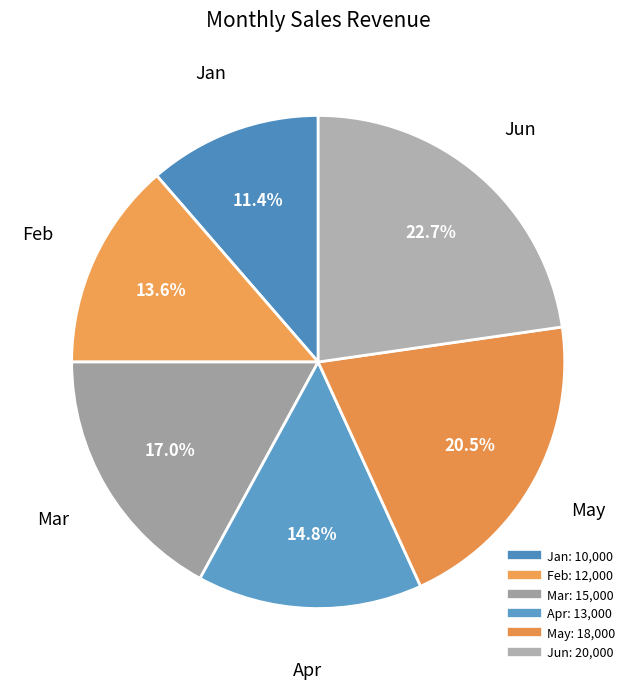

How many segments does this pie chart have?

6